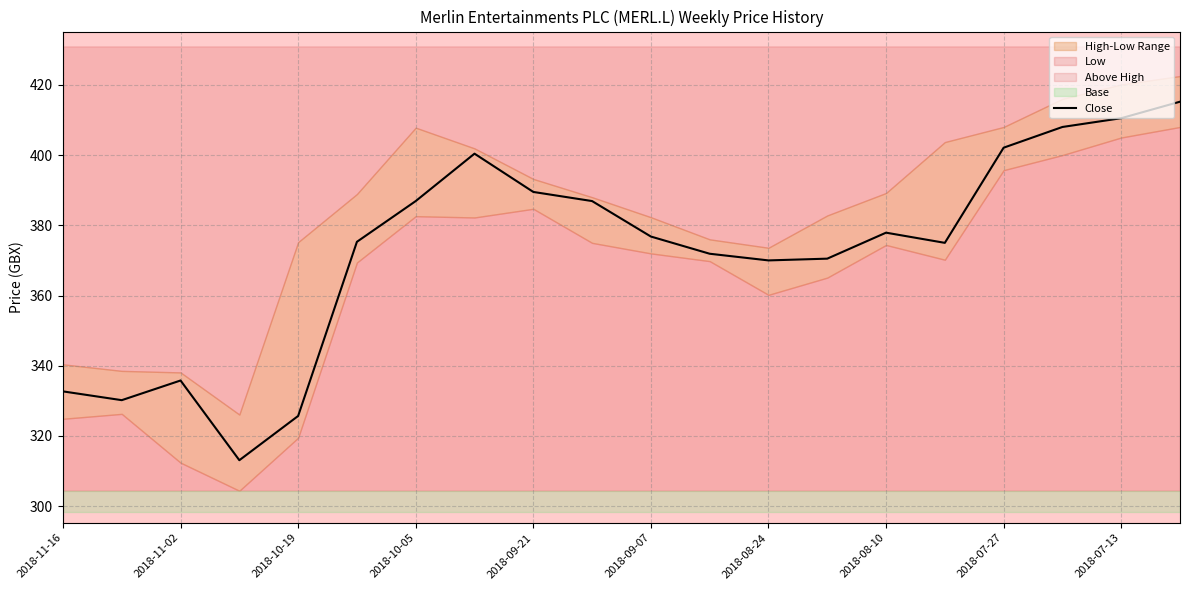

What is the lowest value of the Close series?

313.1